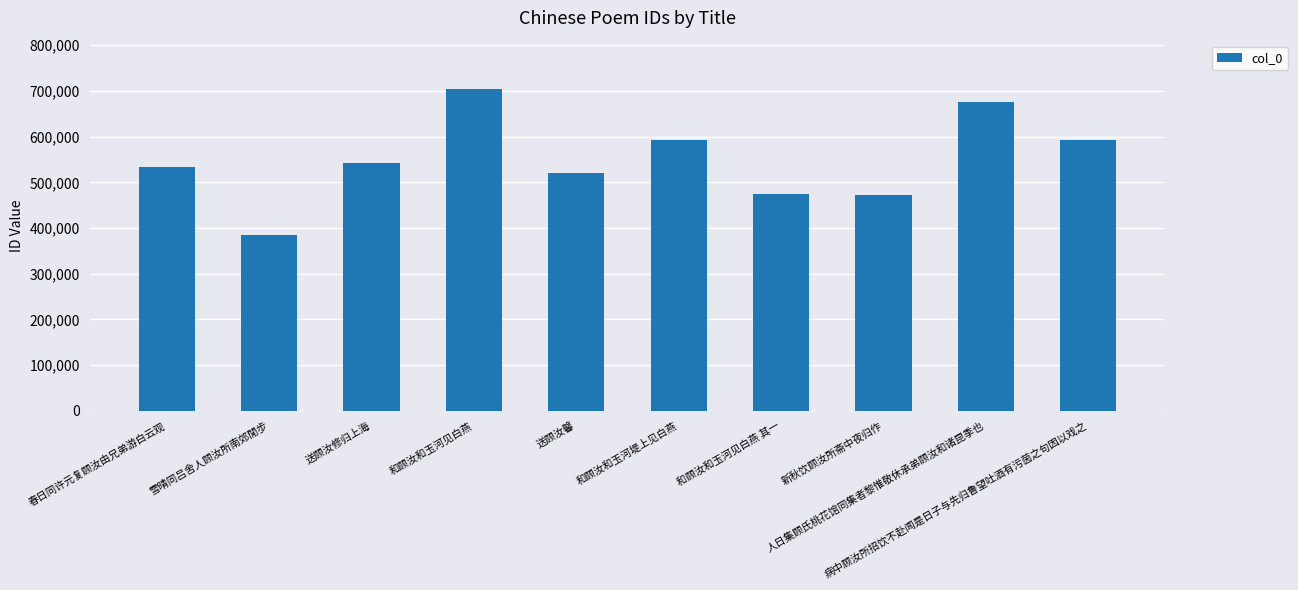

What is the greatest value displayed?

704387